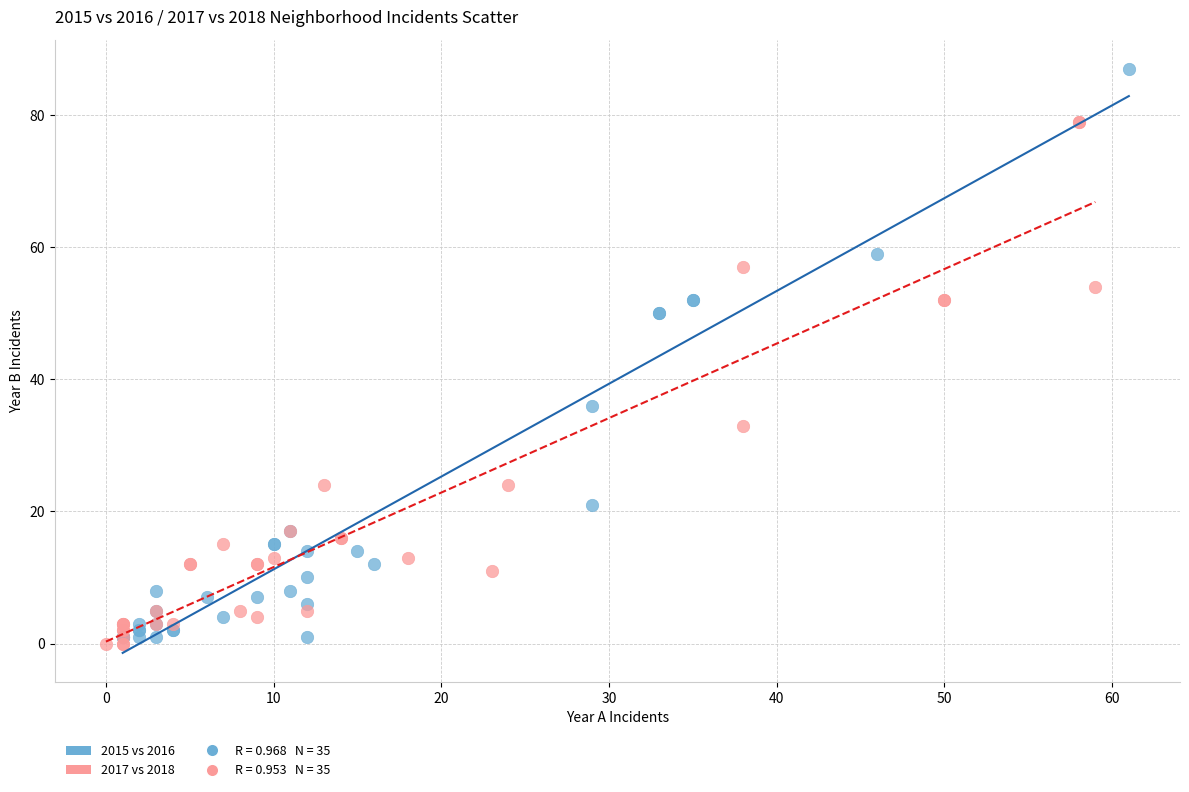

Which series has the largest Y range (max minus min)?

2015 vs 2016